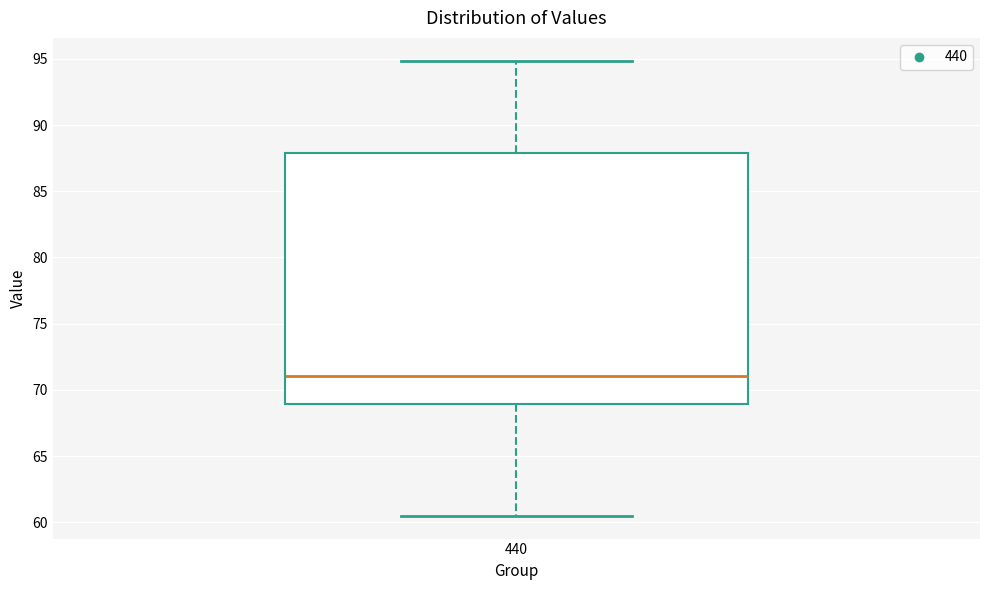

Transcribe this box plot: give where the median line is, the range the box spans, and where the two whiskers end, as read against the y-axis. The values are not printed on the chart, so give them approximately, as read against the axis.

median 71.0, box 69.0 to 88.0, whiskers 60.5 to 95.0